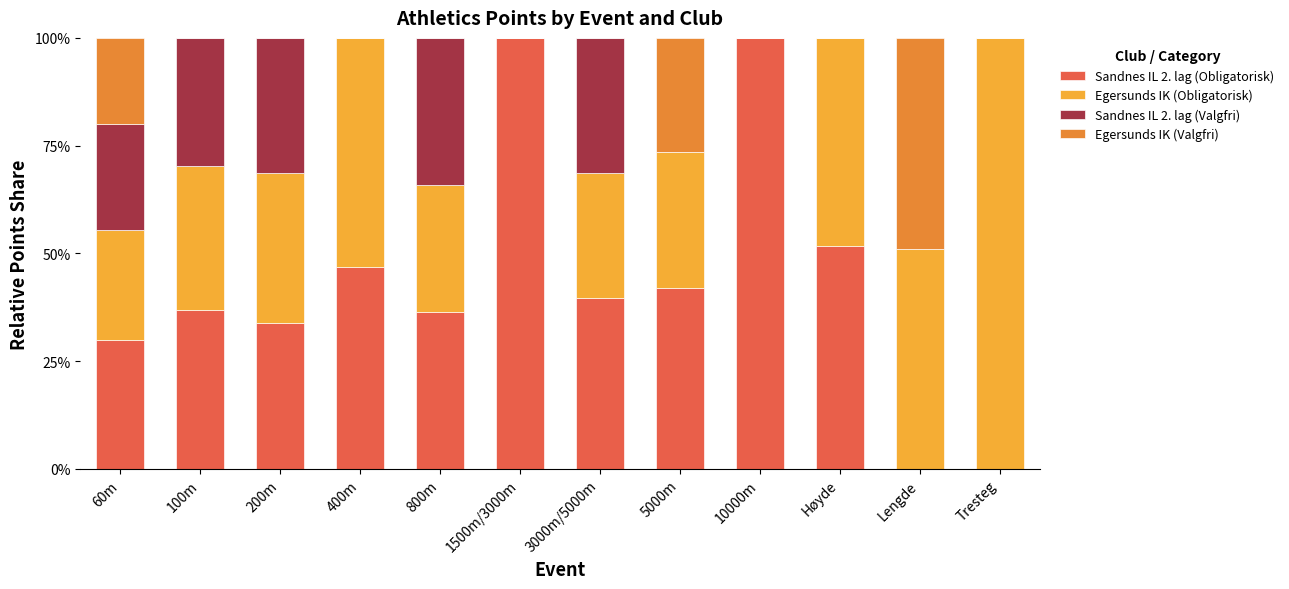

How many data points does each series have?

12